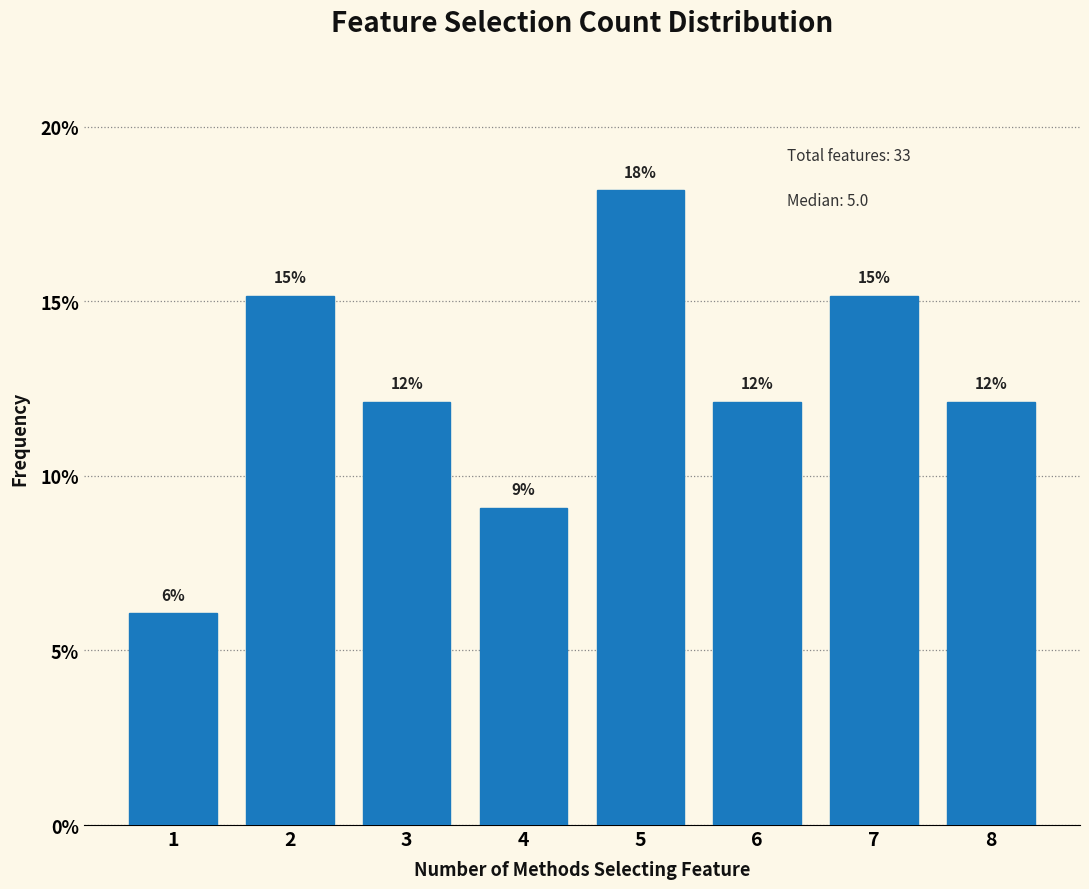

Does the chart contain any negative values?

No